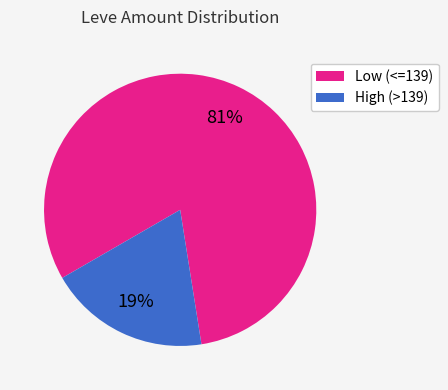

To the nearest percent, what is the difference between the largest and smallest slice percentages?

62%